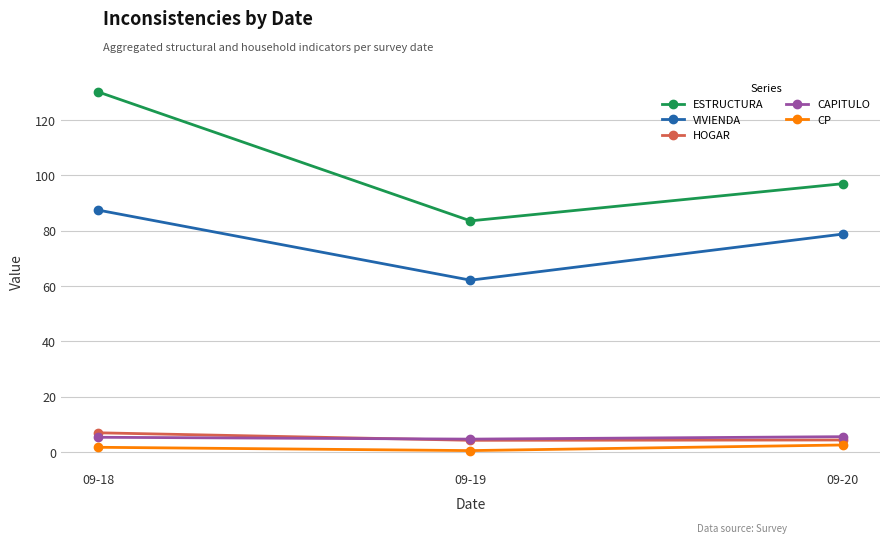

The CAPITULO series shows 5.6 at 09-20. True or false?

True